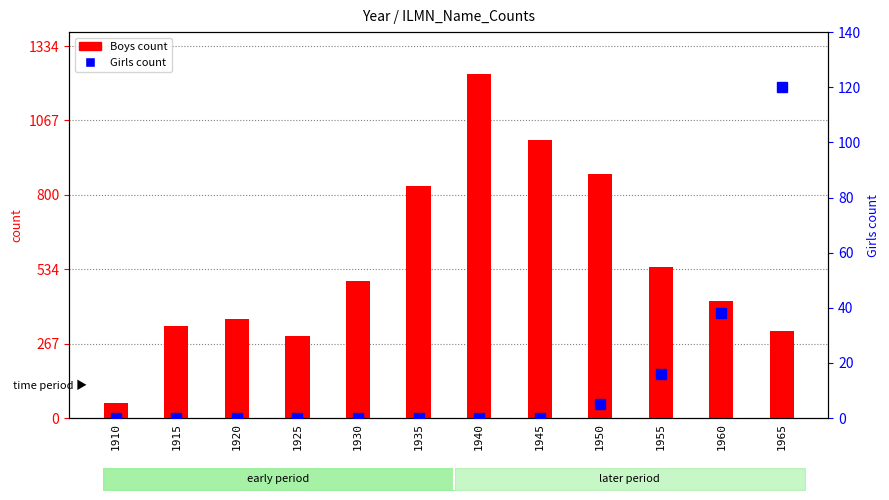

Is it true that Boys count equals 876 at 1950?

True